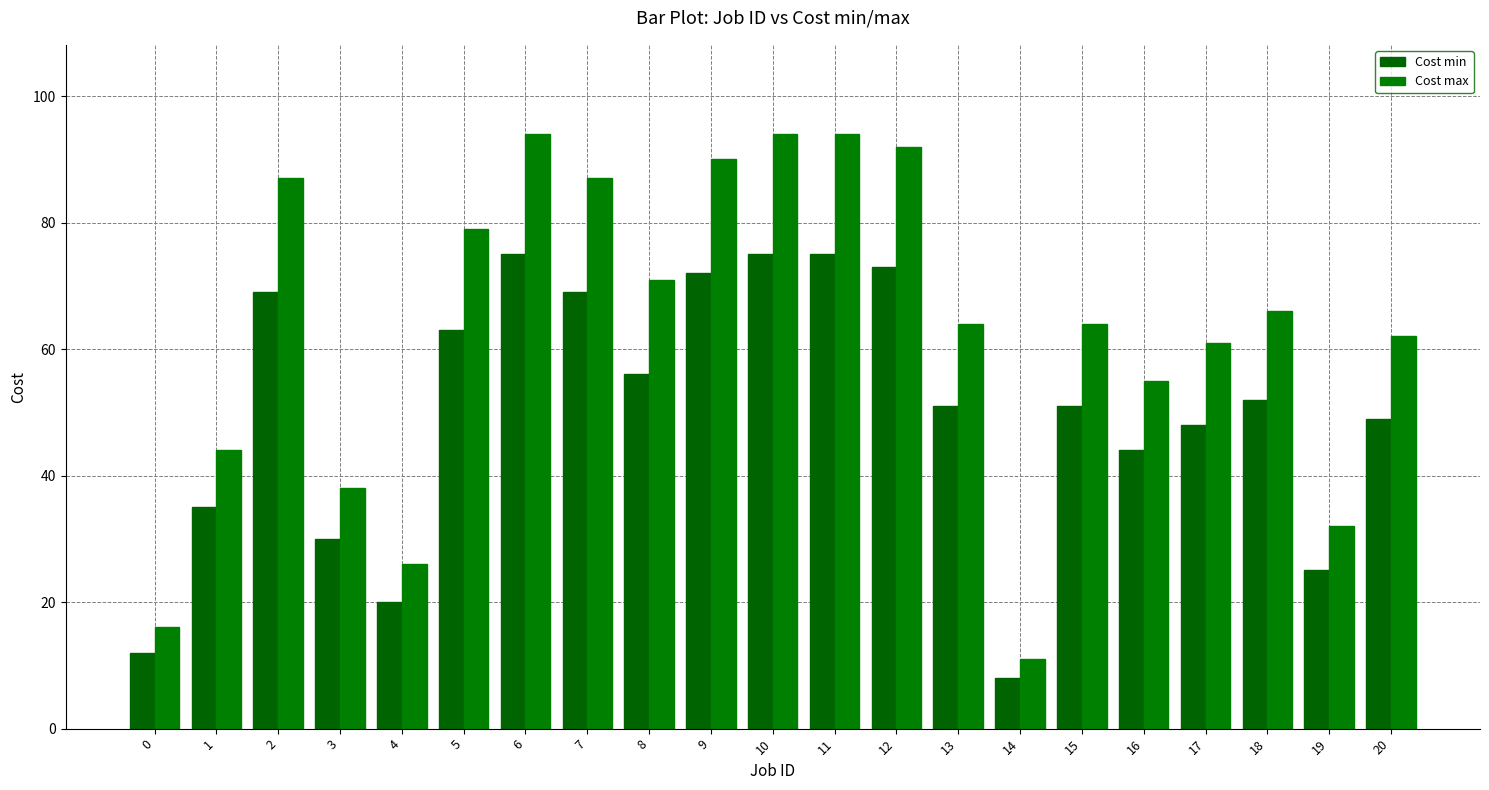

Which category has the highest value across all series?

6